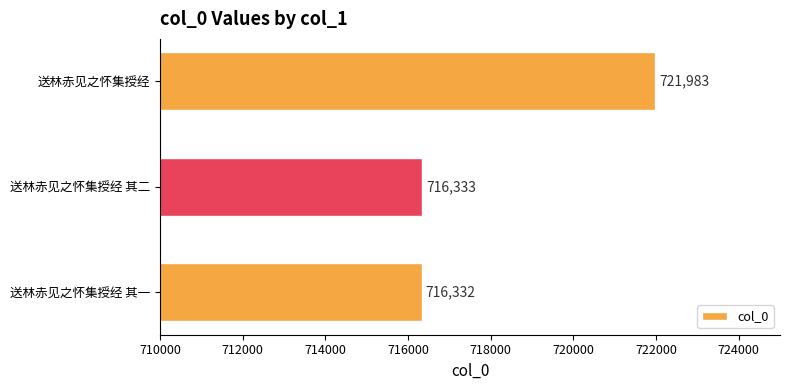

Reading bottom to top, list all the values displayed in this chart.

716332	716333	721983